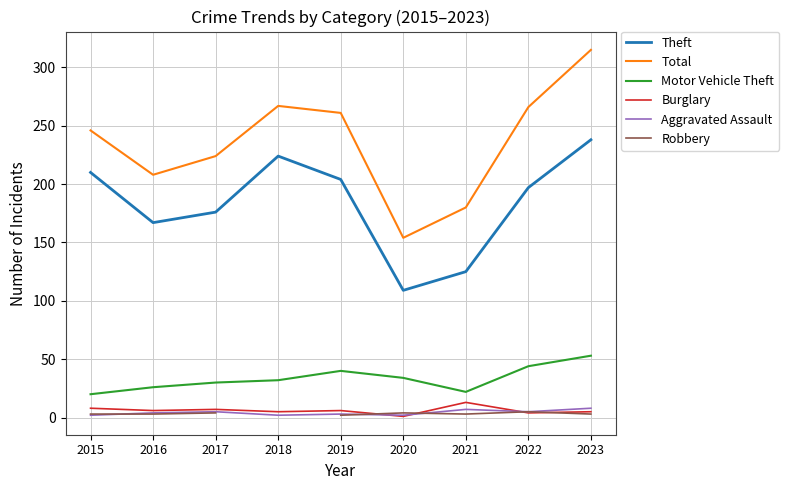

Is it true that Aggravated Assault equals 2.1 at 2019?

False